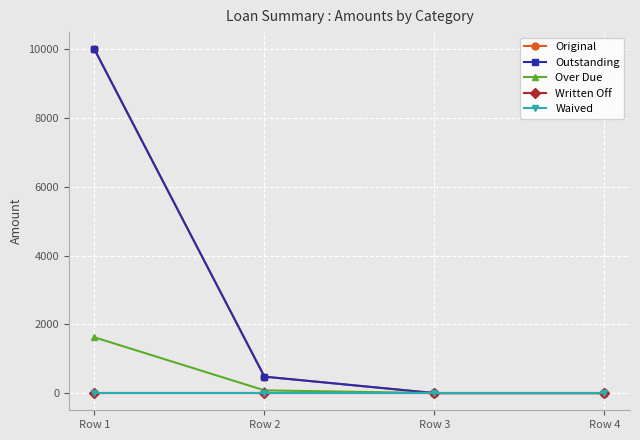

Which series has the widest spread of values?

Original